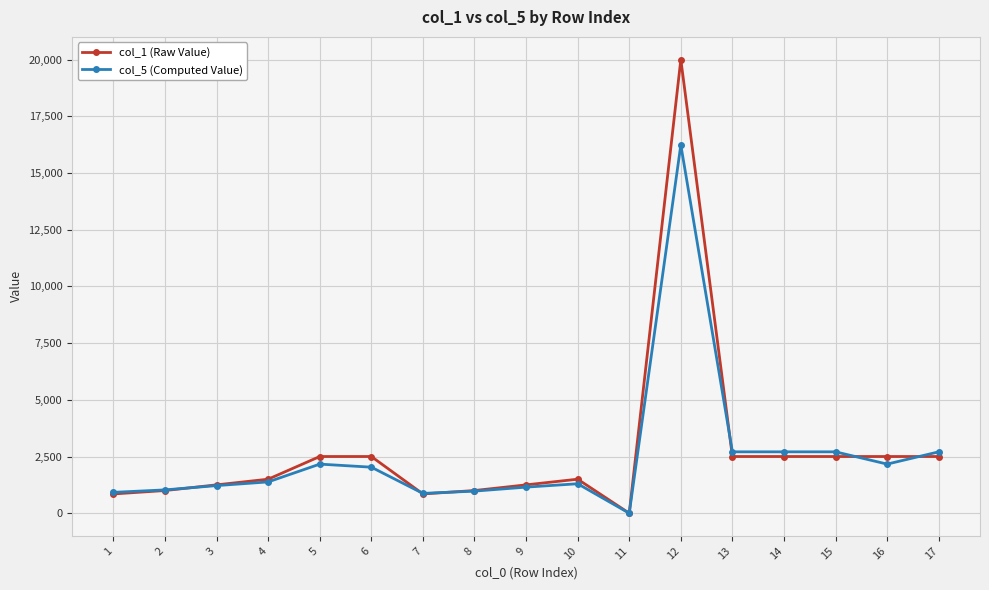

What is the difference between the maximum and minimum values in the col_5 (Computed Value) series?

16237.5